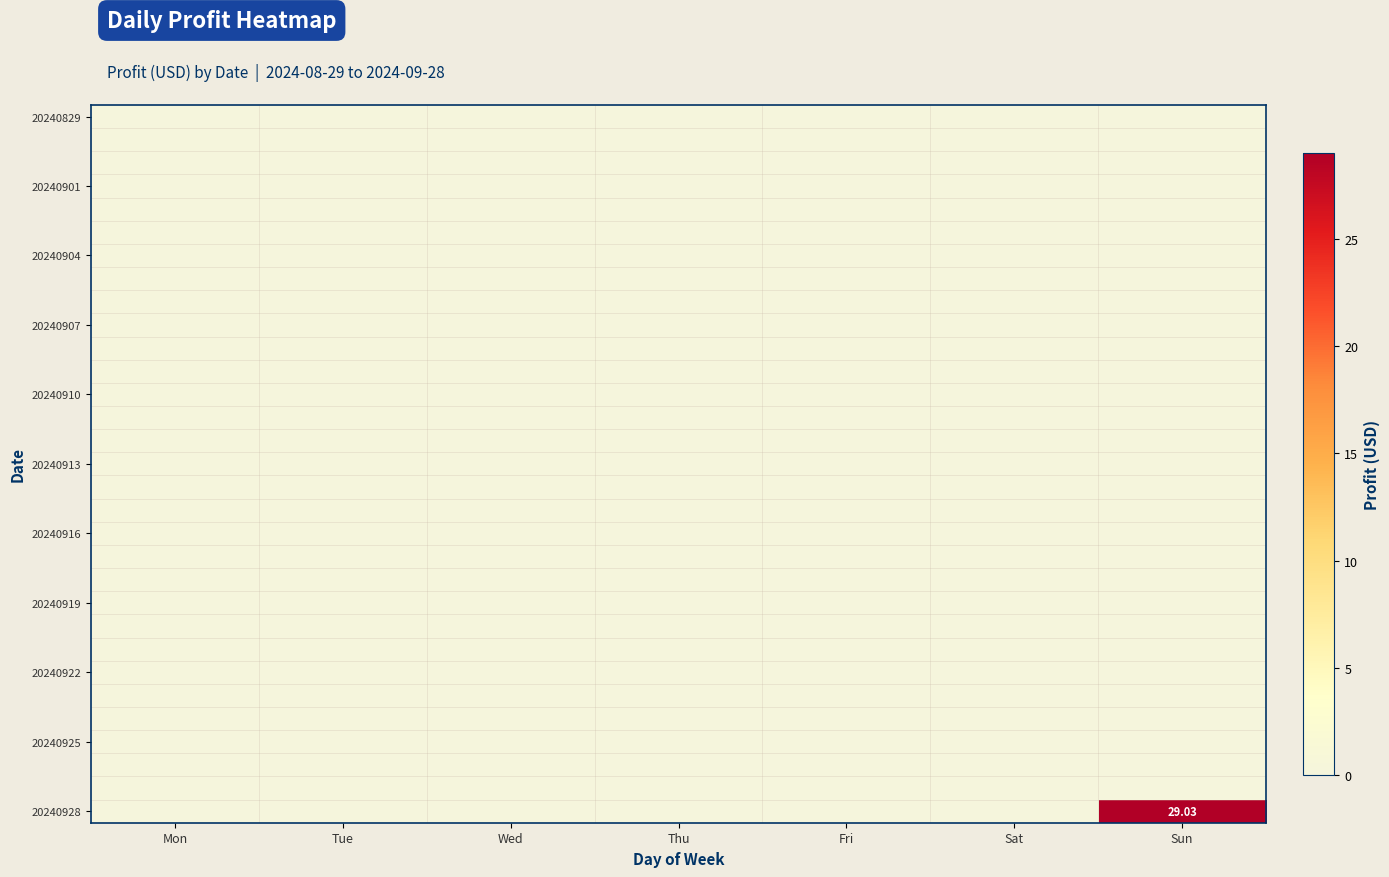

What is the spread (max minus min) of values at Sun?

29.0